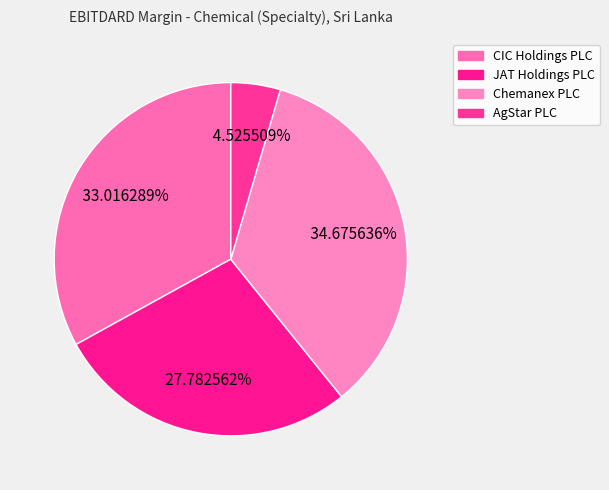

Do JAT Holdings PLC and CIC Holdings PLC together represent more than half of the pie?

Yes